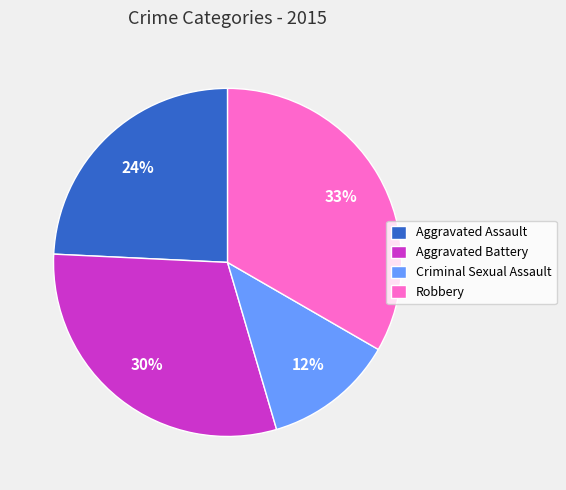

What is the ratio of the value at Criminal Sexual Assault to the value at Robbery?

0.4